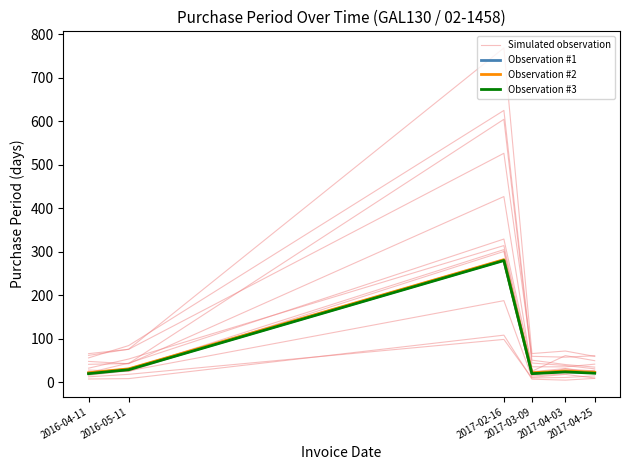

Which series changed the most between 2017-04-03 and 2017-04-25?

Simulated observation